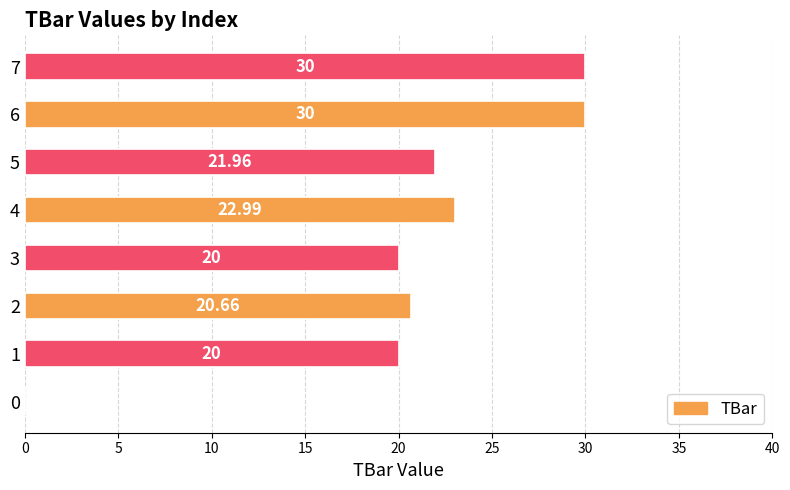

What is the maximum value shown in the chart?

30.0